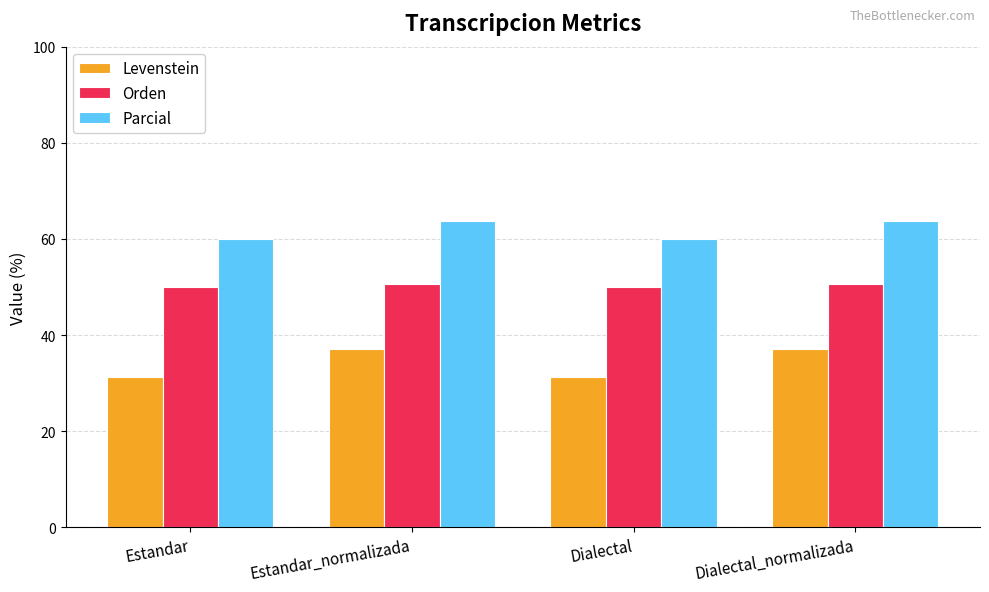

Count the Parcial values in the range 60 to 63.

2